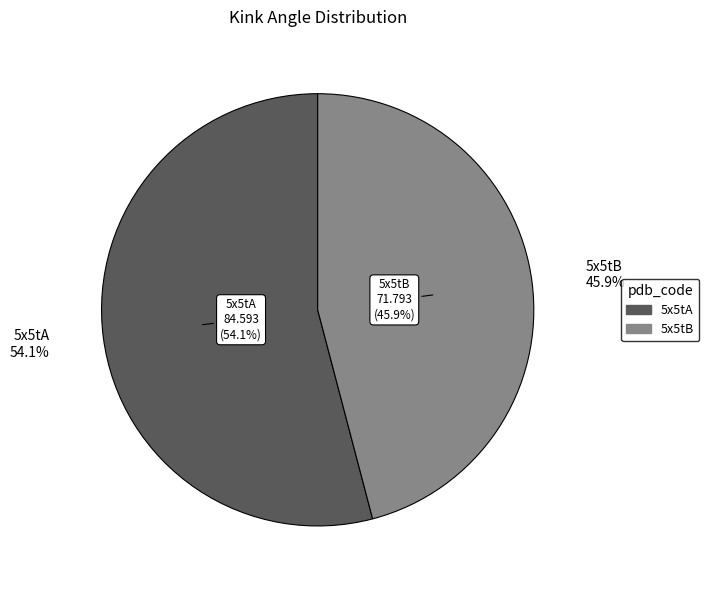

Is there a majority slice in this chart?

Yes